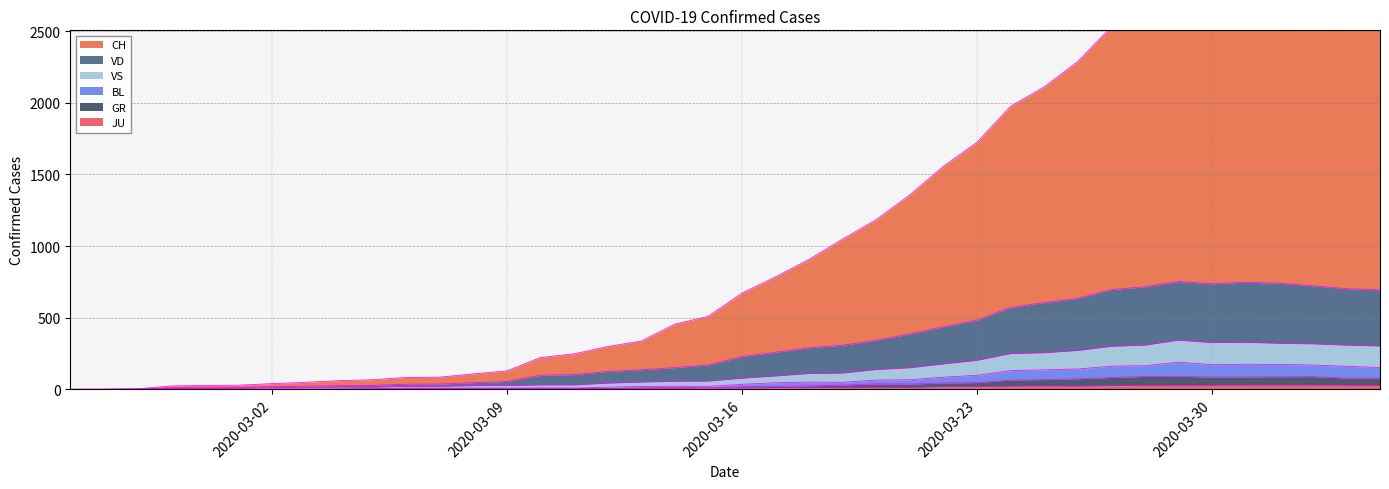

Which category has the highest value in the VS series?

2020-03-29